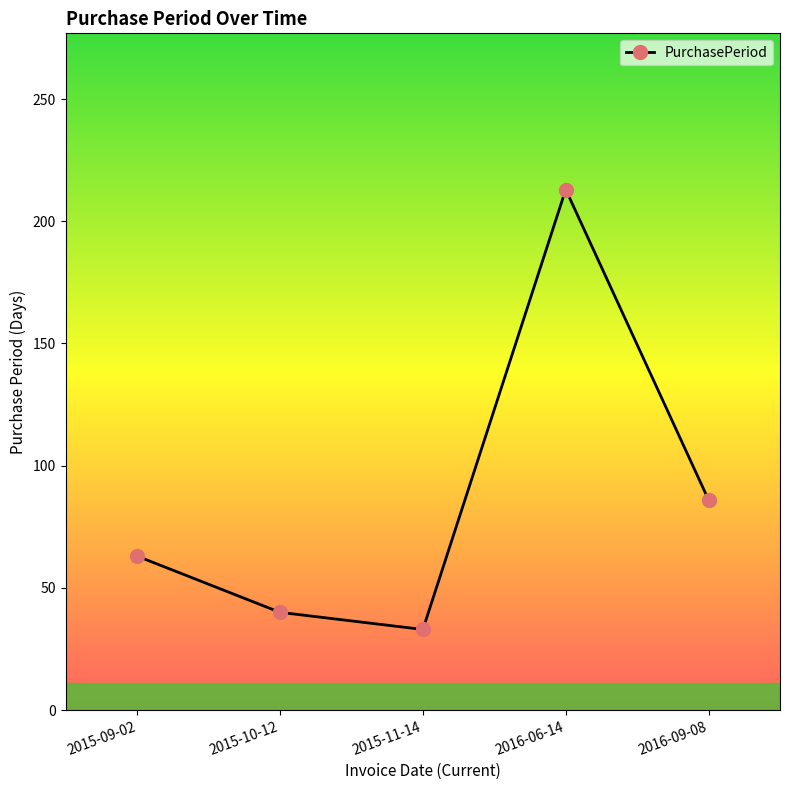

At which label is the value closest to 123?

2016-09-08